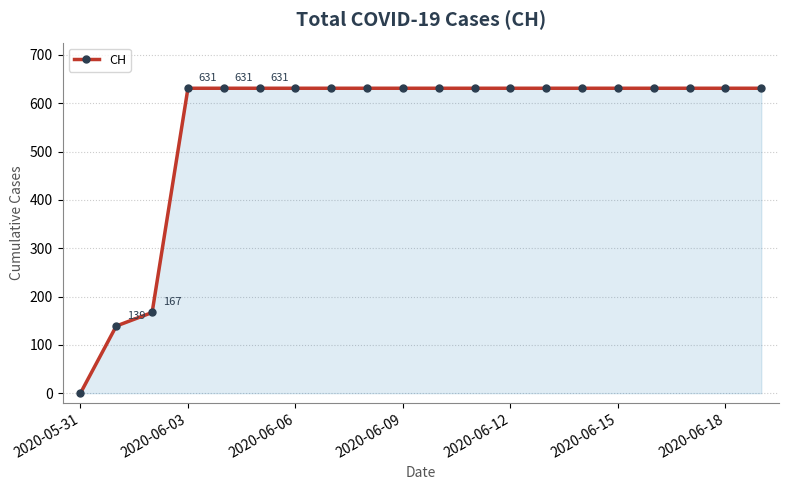

What is the difference between the second highest and minimum values?

631